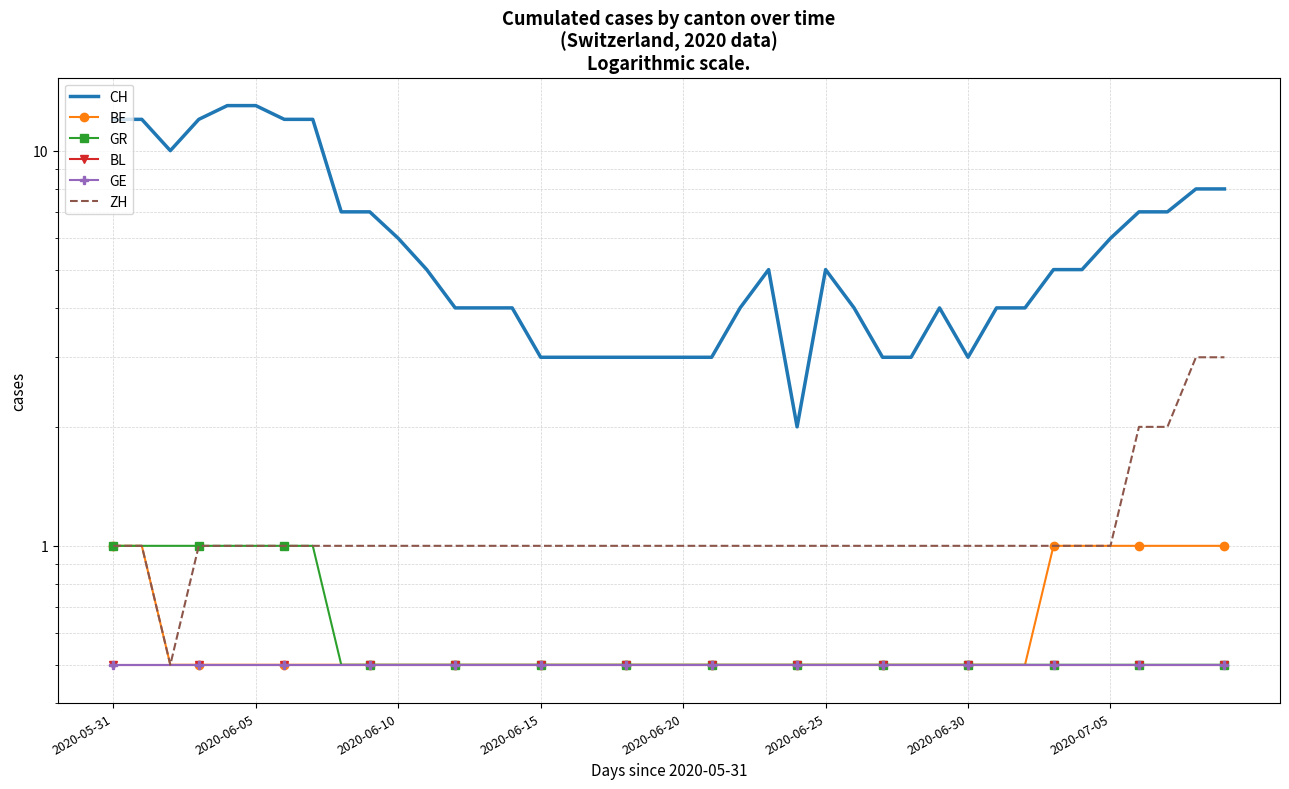

What is the value of the GE point at the 2nd from the left?

0.5